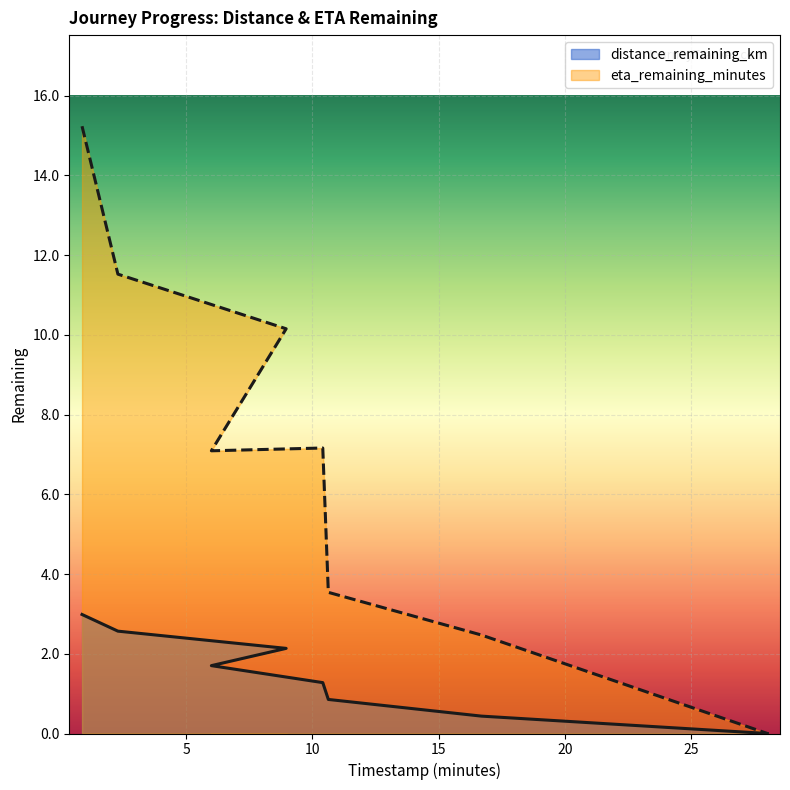

How many values in the eta_remaining_minutes series exceed 7?

5